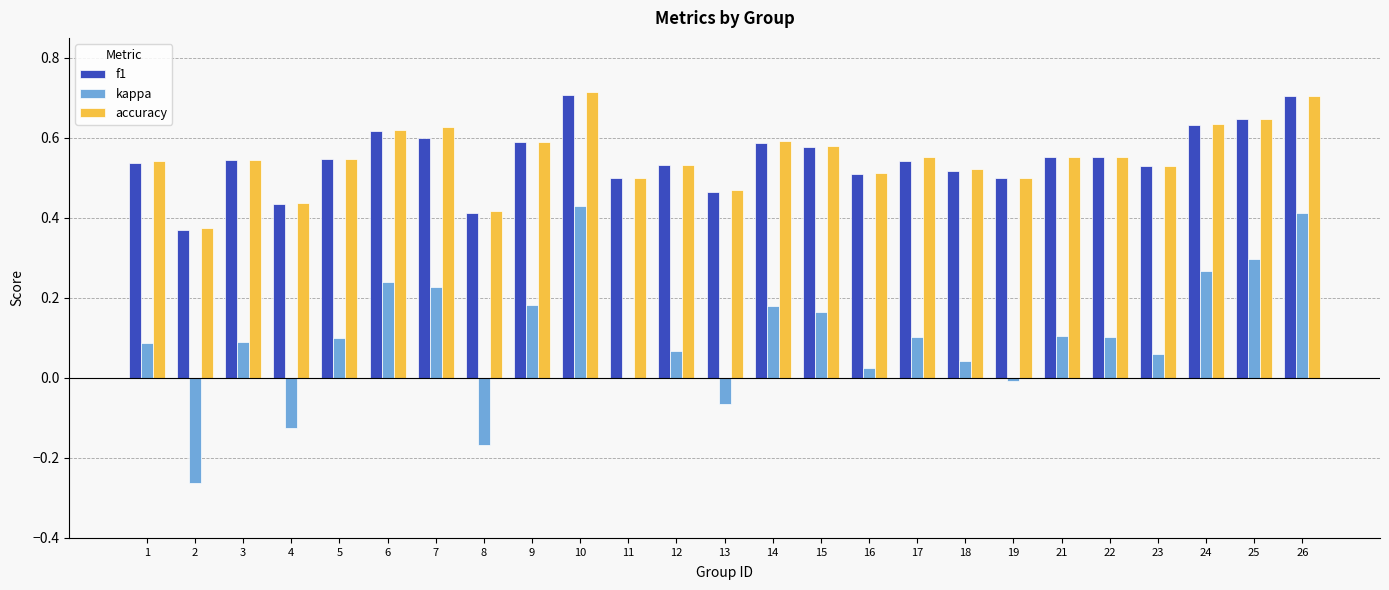

The value of accuracy at 12 is 0.9. True or false?

False